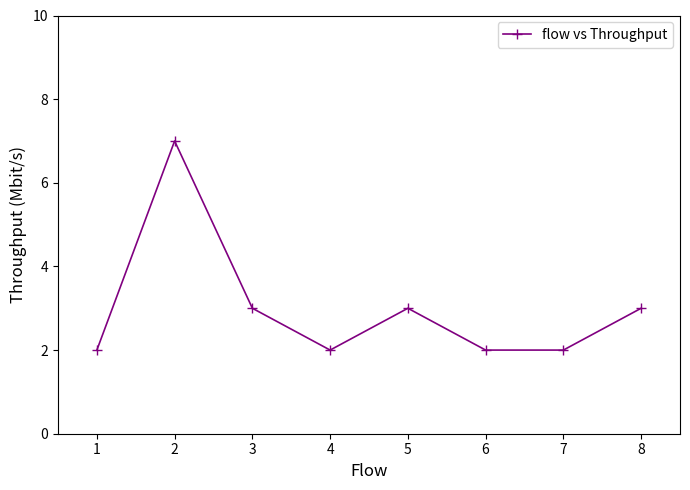

What is the average value?

3